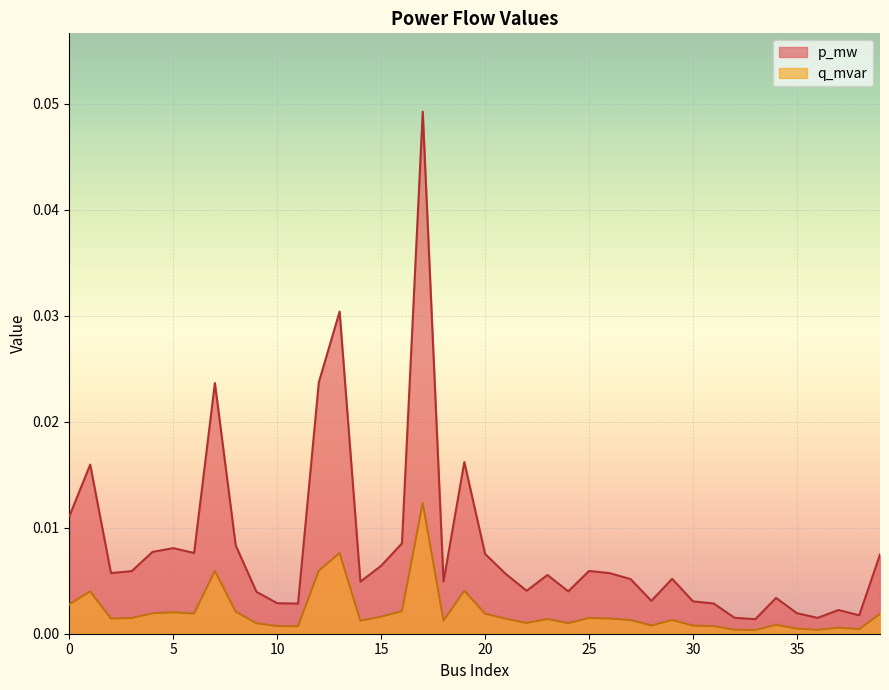

At which category does p_mw reach its first local peak?

1